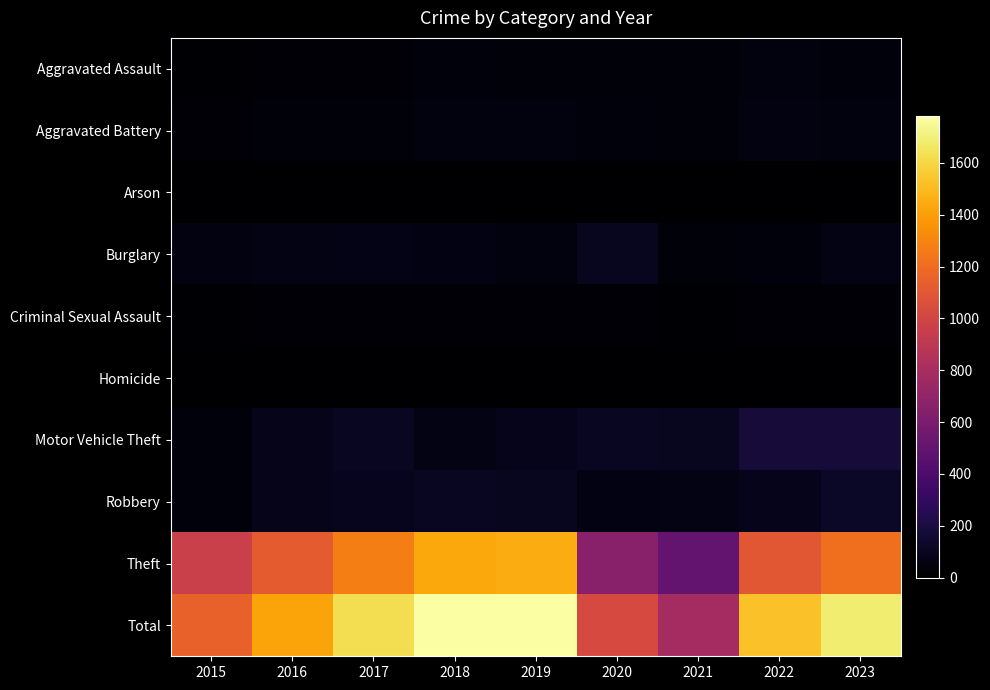

At which category does the chart reach its minimum across all series?

2021